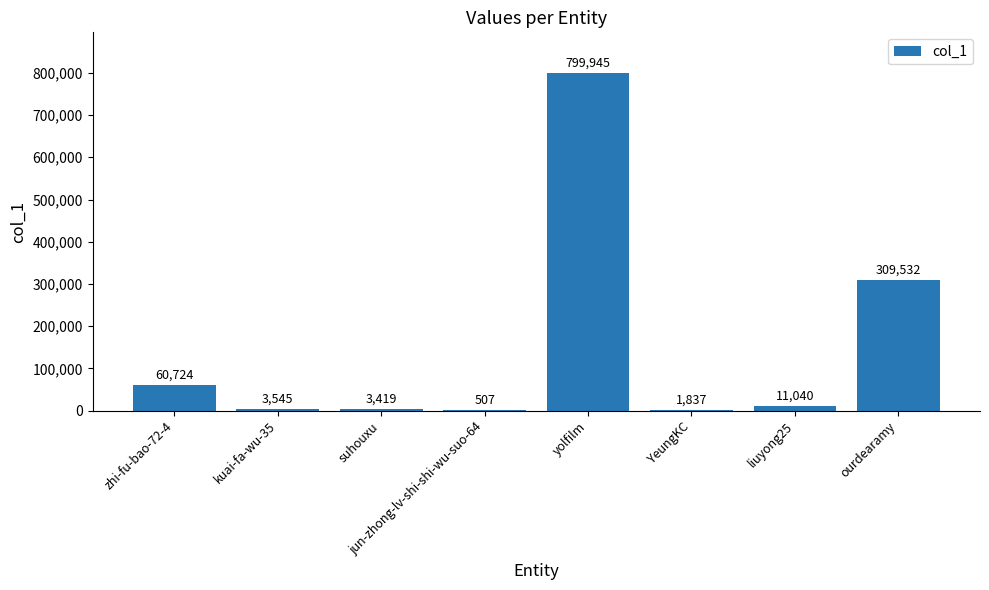

What is the average value?

148819